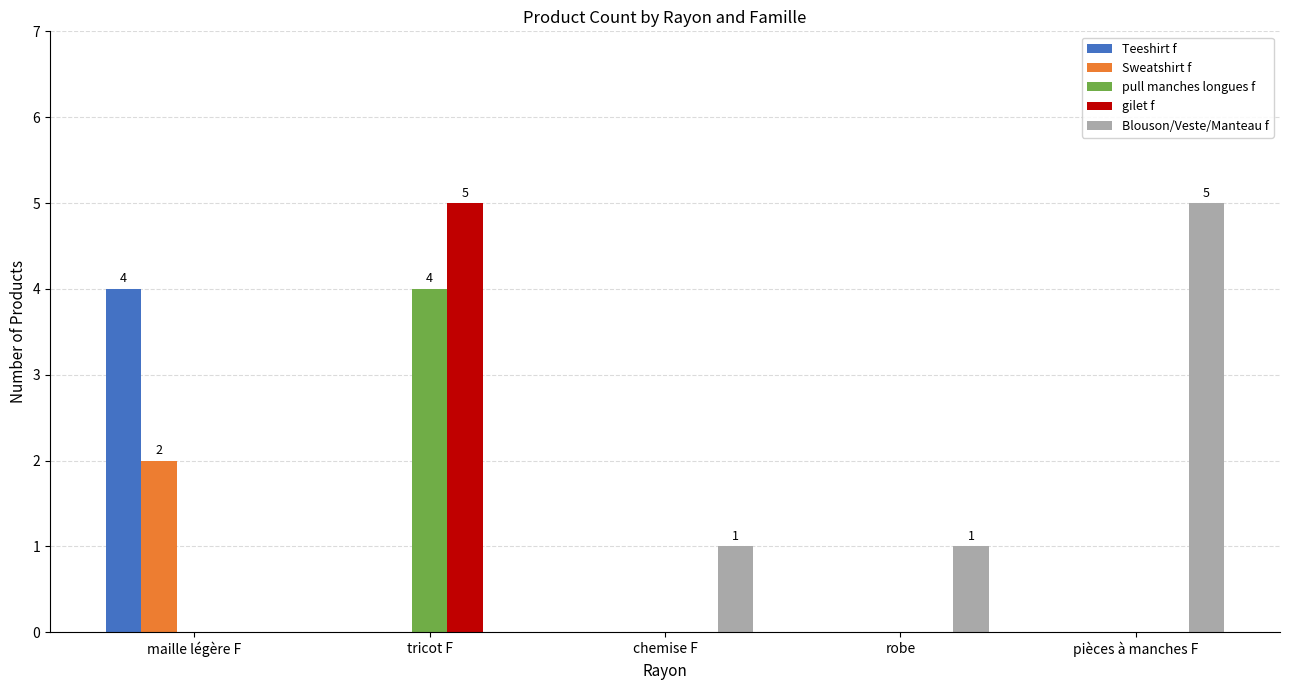

The value of gilet f at tricot F is 2. True or false?

False